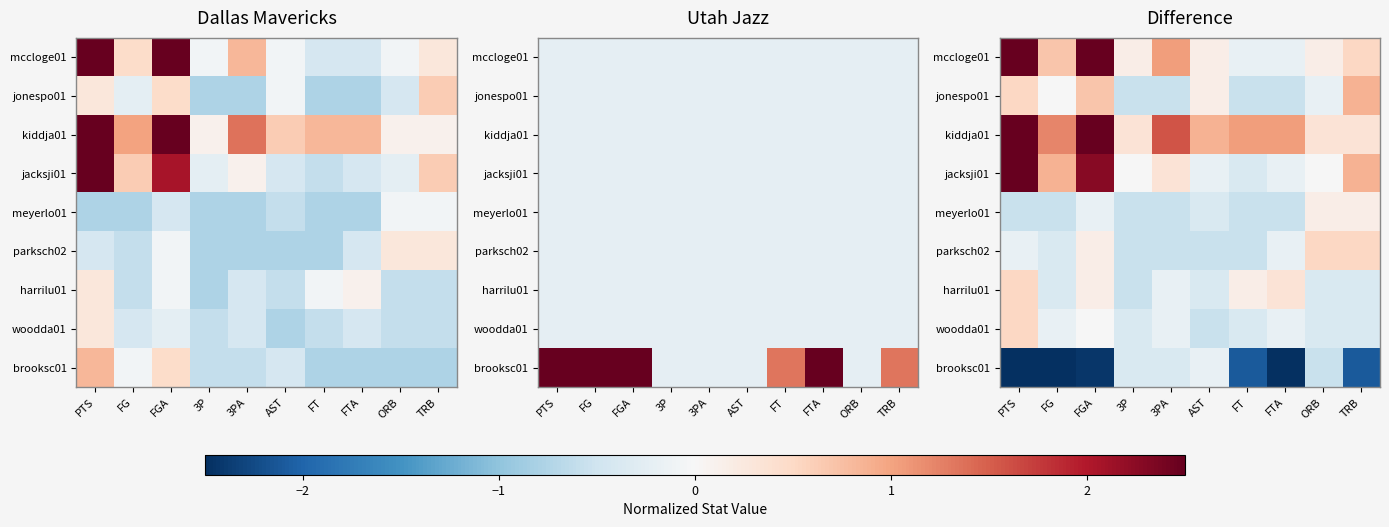

What is the highest value of the jonespo01 series?

0.9